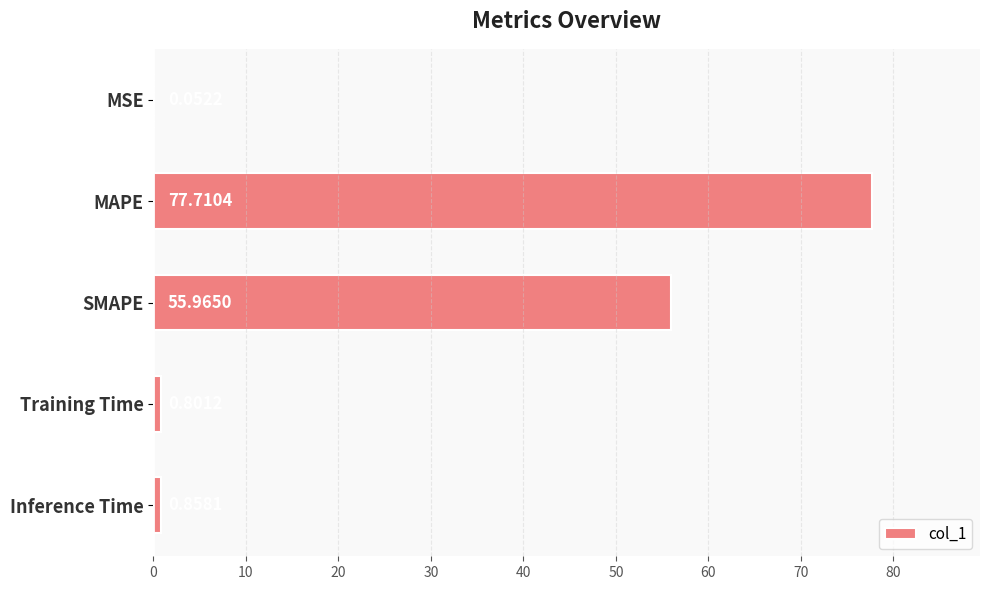

Where is the data nearest to the value 38?

SMAPE